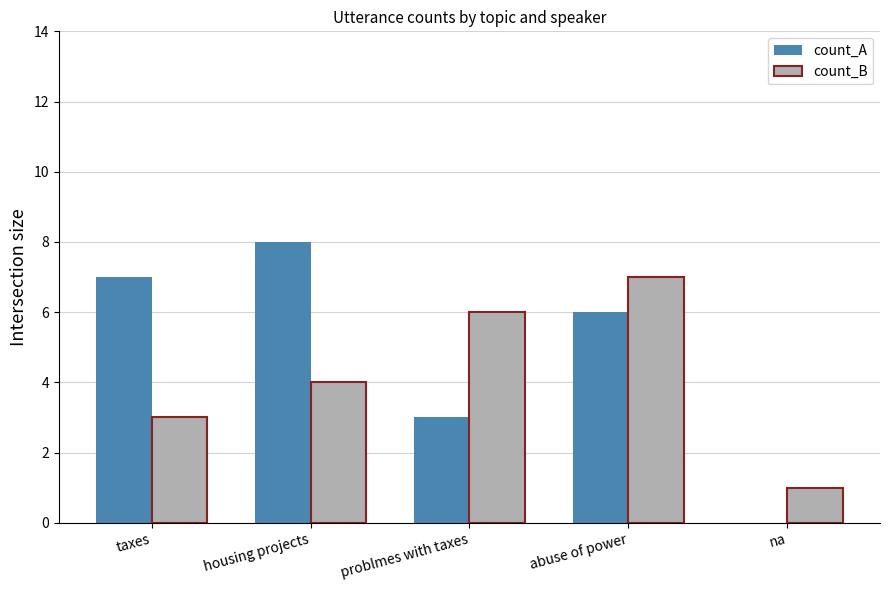

What is the sum of all count_B values?

21